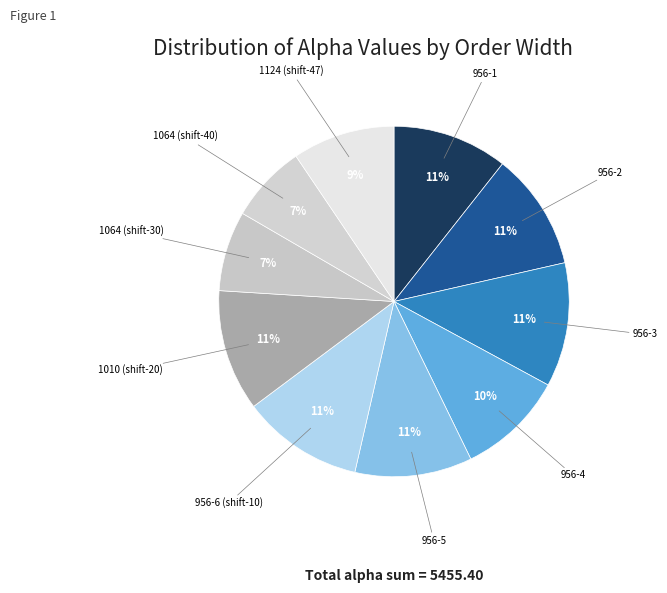

True or false: 956-4 accounts for 10% of the total.

True